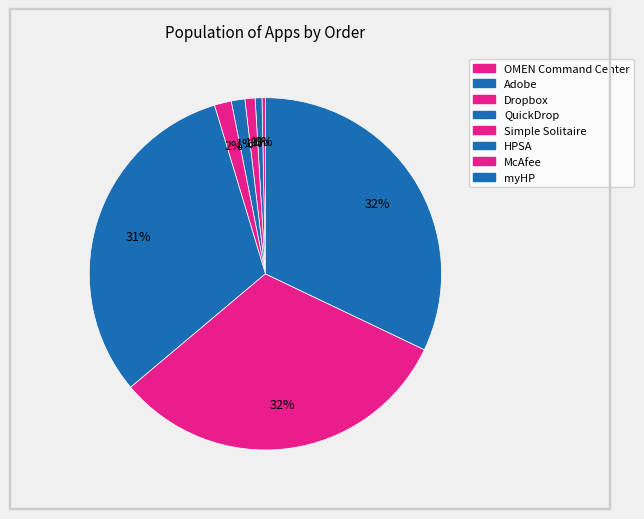

How many slices are in this pie chart?

8